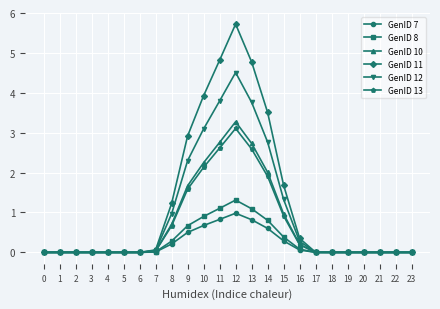

True or false: GenID 7 has a value of 0.1 at 16.

True